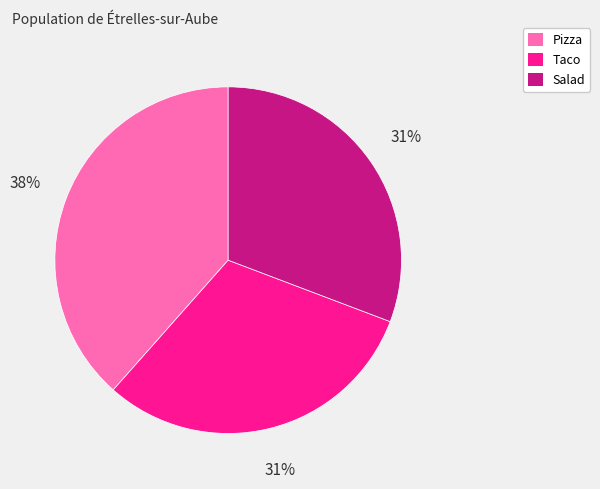

What is the ratio of the value at Taco to the value at Pizza?

0.8